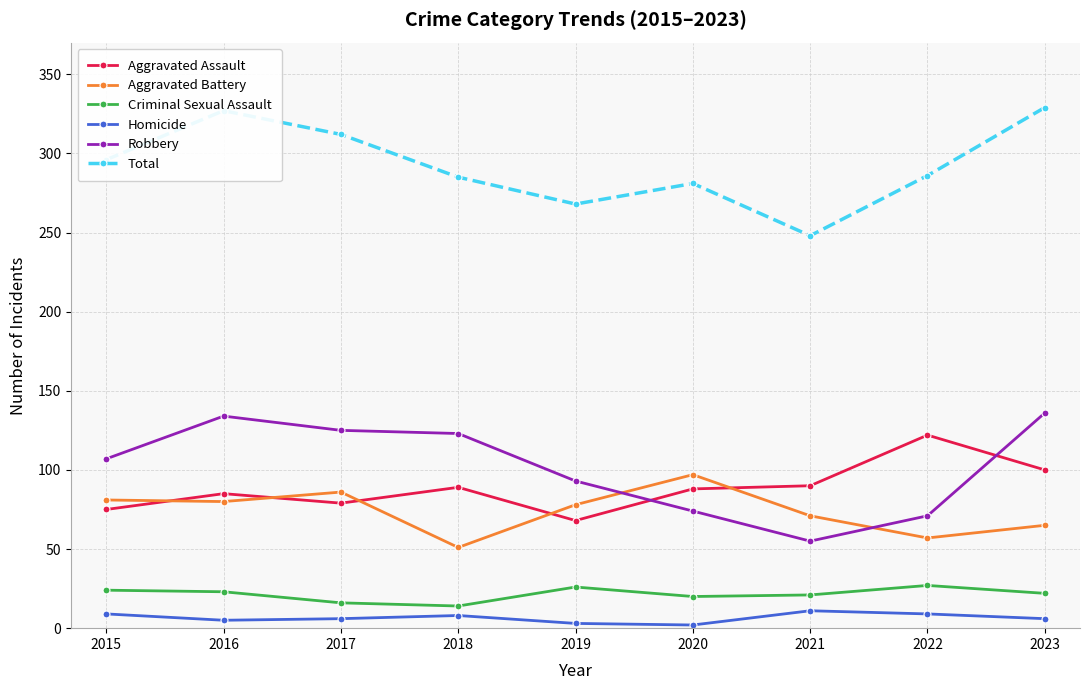

What is the maximum value shown in the chart?

329